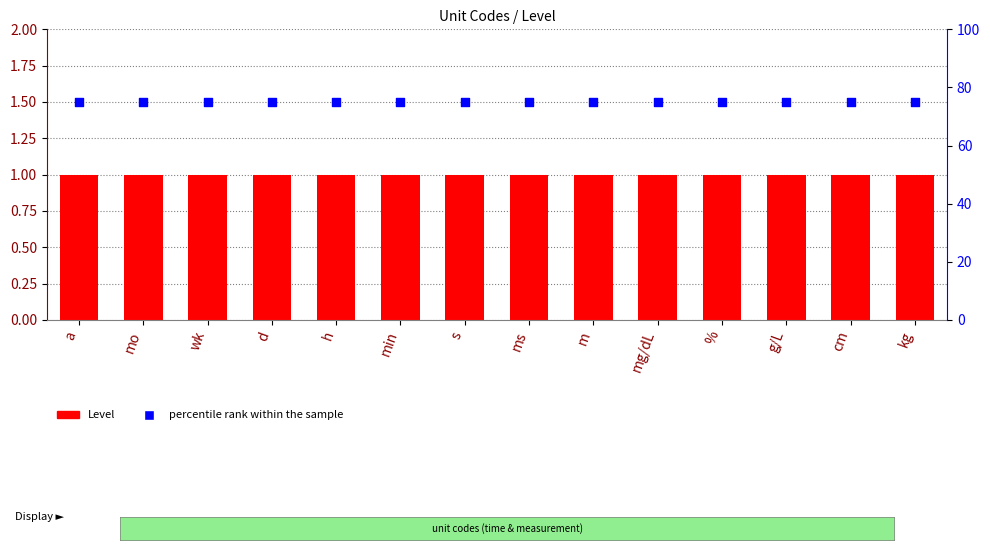

Which series has the largest Y range (max minus min)?

Level